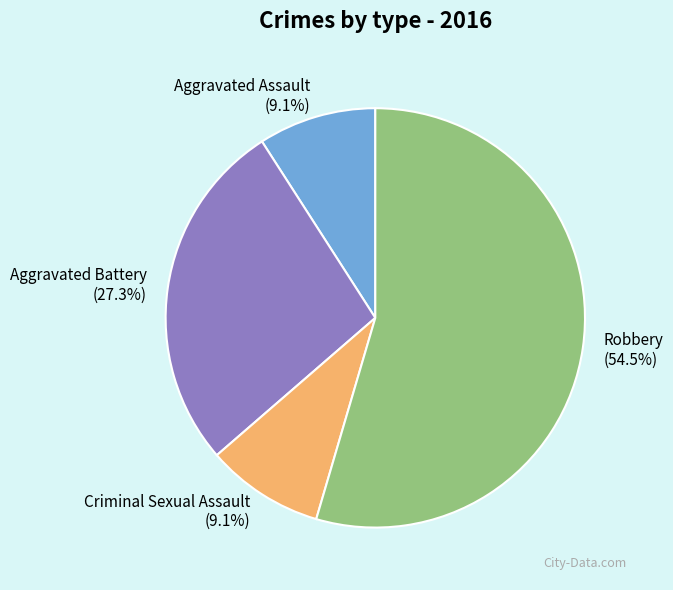

To the nearest percent, what is the average slice percentage?

25%